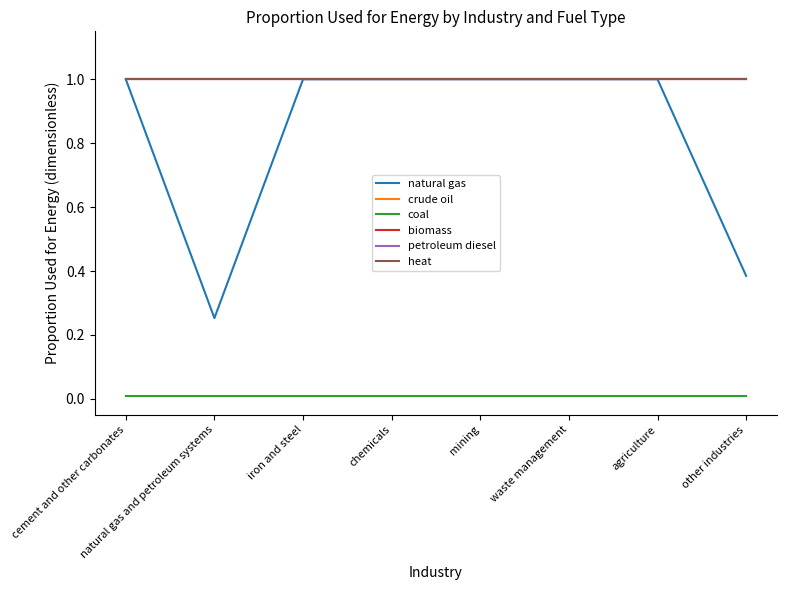

Does the chart have visible grid lines?

No